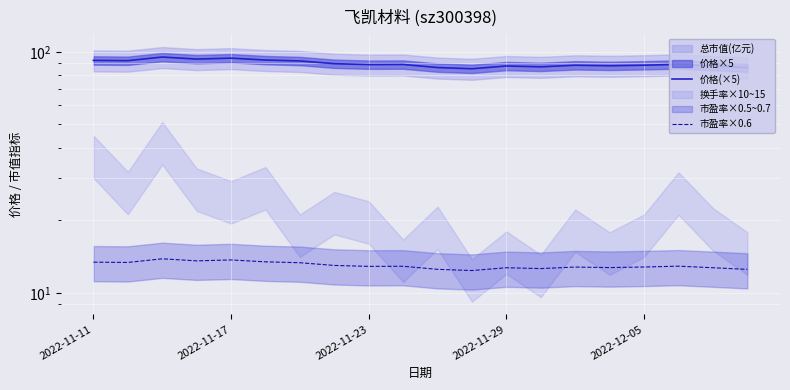

At how many categories does at least one series exceed 13?

20